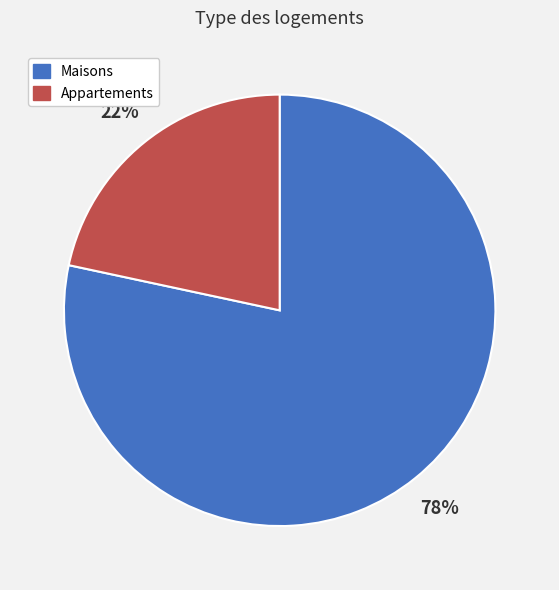

Which slice is the smallest?

Appartements